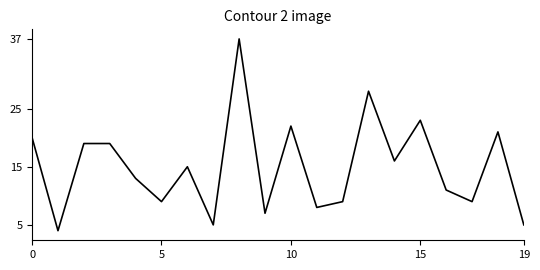

What is the minimum value shown in the chart?

4